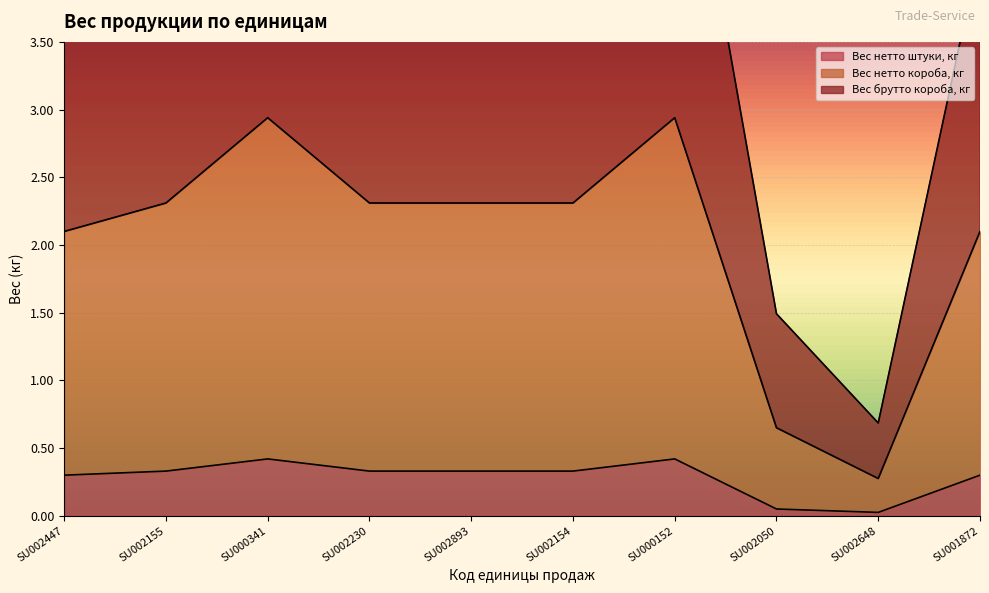

True or false: Вес нетто короба, кг and Вес брутто короба, кг cross at least once.

False